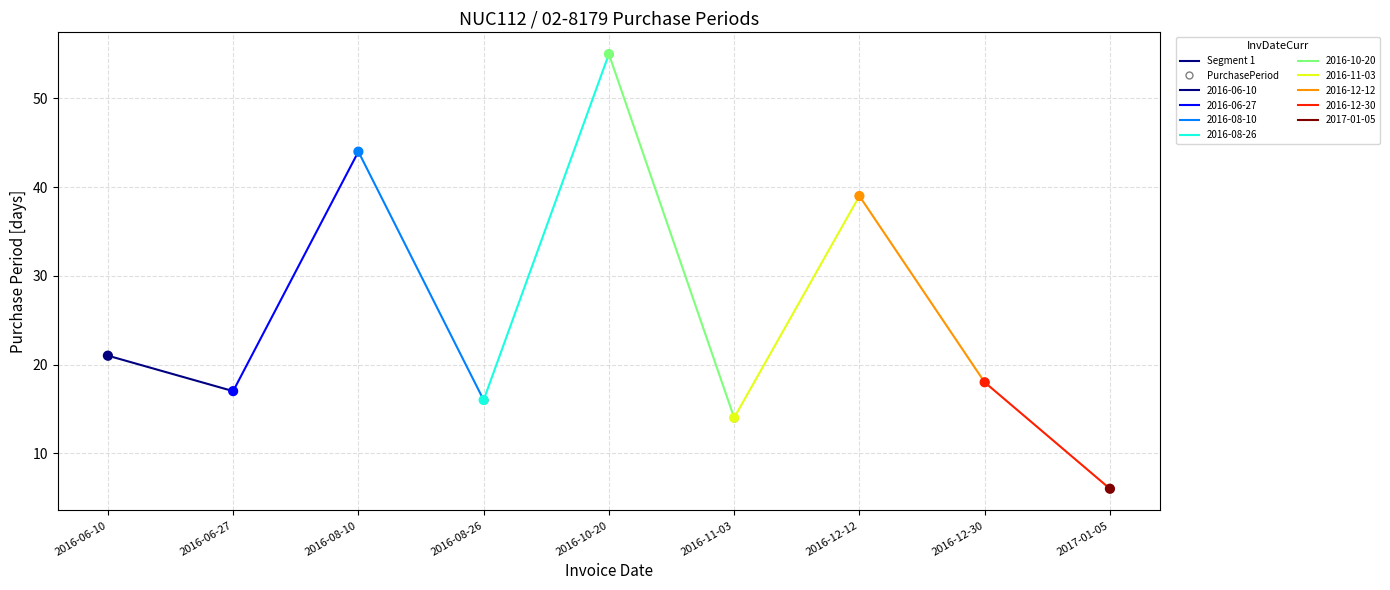

Approximately how many times larger is the value at 2016-12-30 compared to 2016-11-03?

1.3